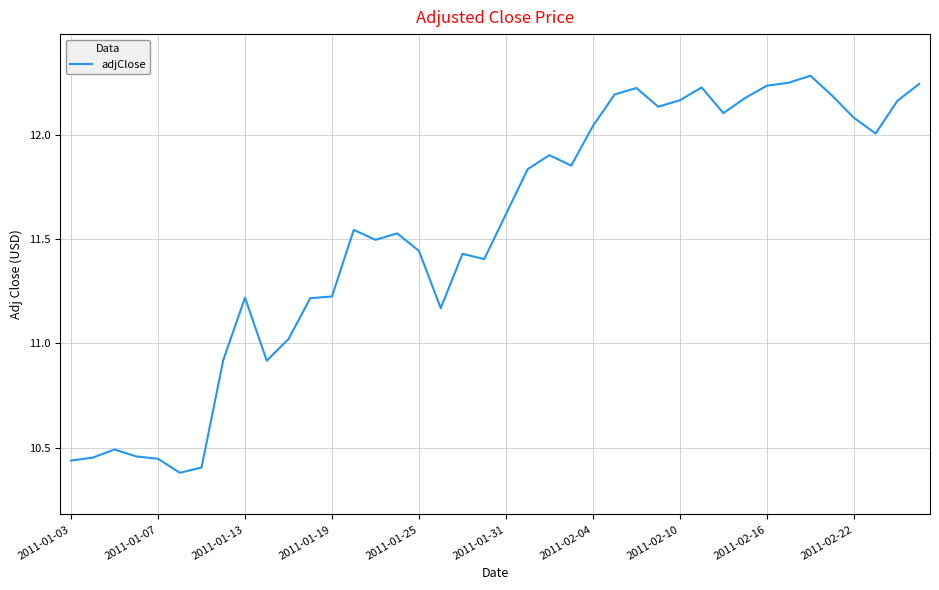

How many lines are shown in the chart?

1